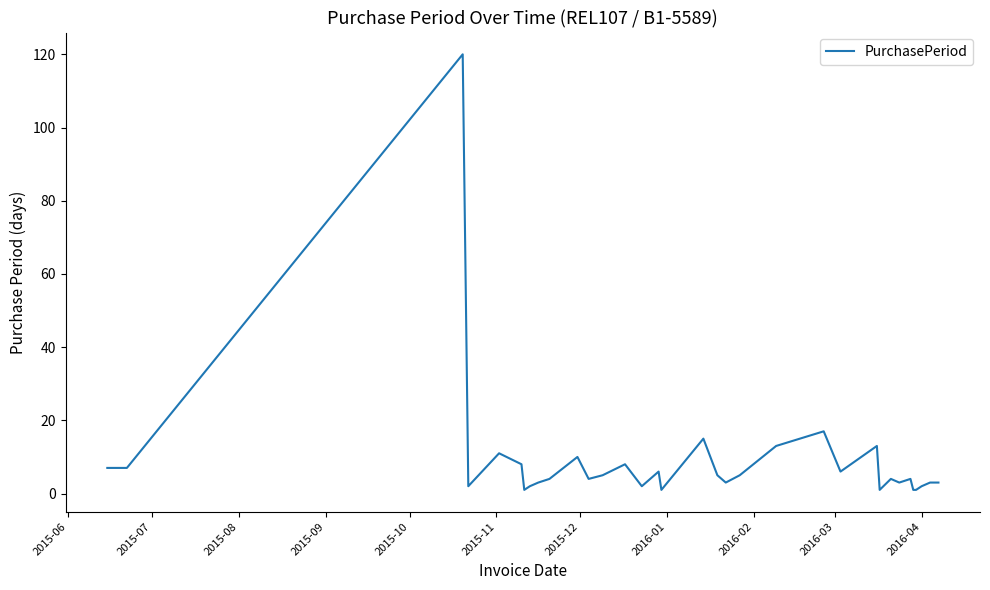

What is the maximum value shown in the chart?

120